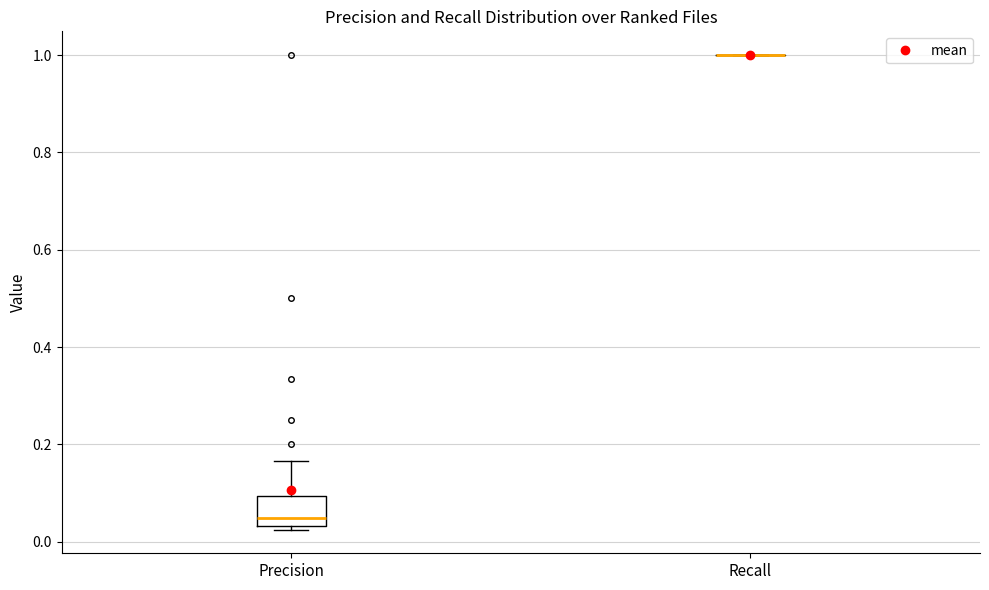

Which box is the tallest, from its lower edge to its upper edge?

Precision